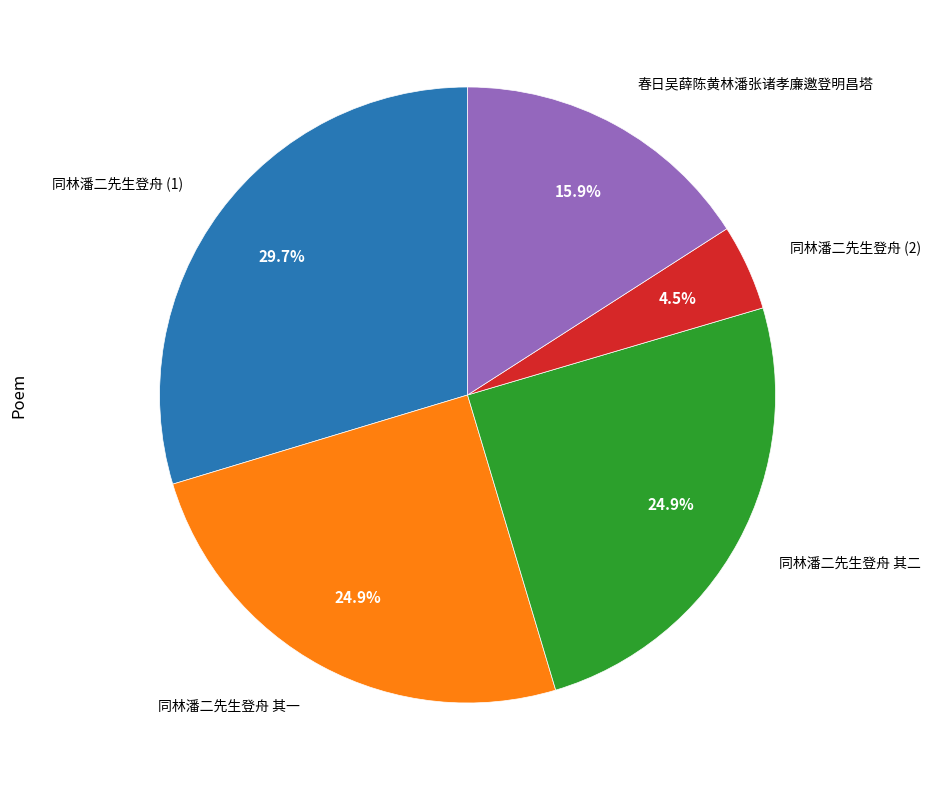

Is there any slice that represents more than half of the pie?

No